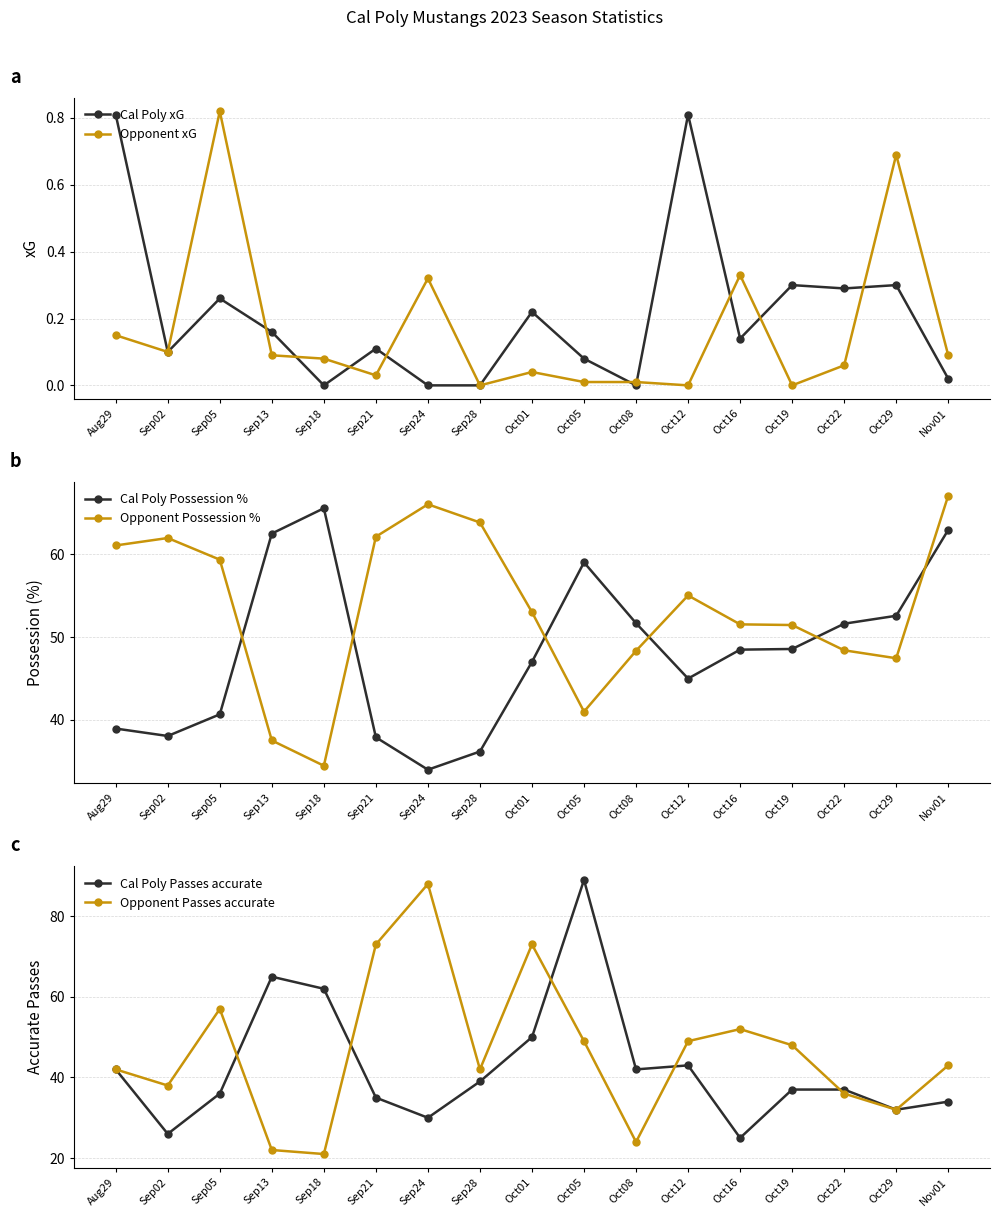

What is the sum of all Cal Poly xG values?

3.6